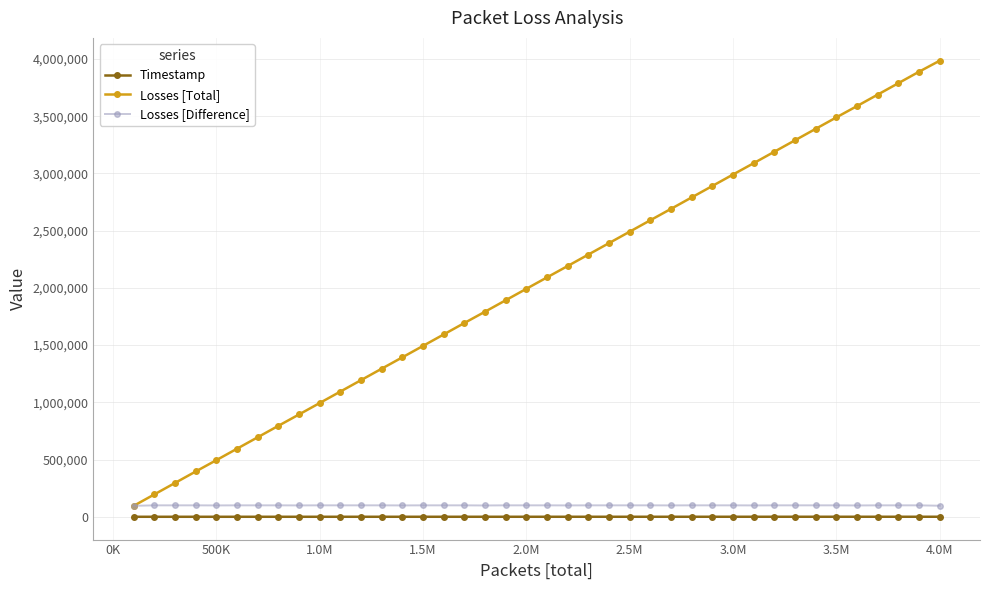

What are all the series names shown in the legend?

Timestamp, Losses [Total], Losses [Difference]